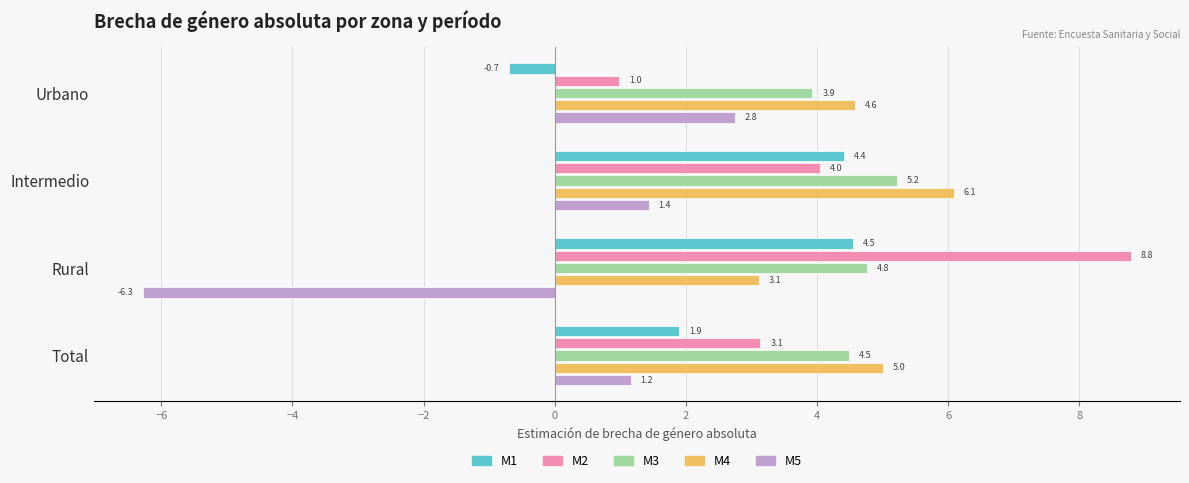

Is it true that M5 equals 1.3 at Urbano?

False